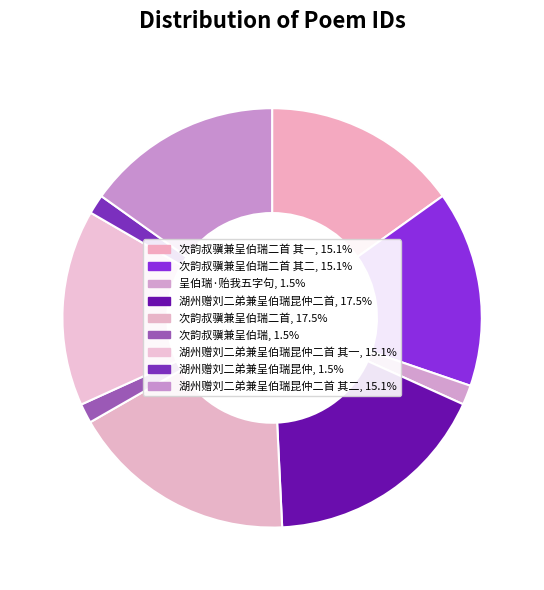

Is there any slice that represents more than half of the pie?

No